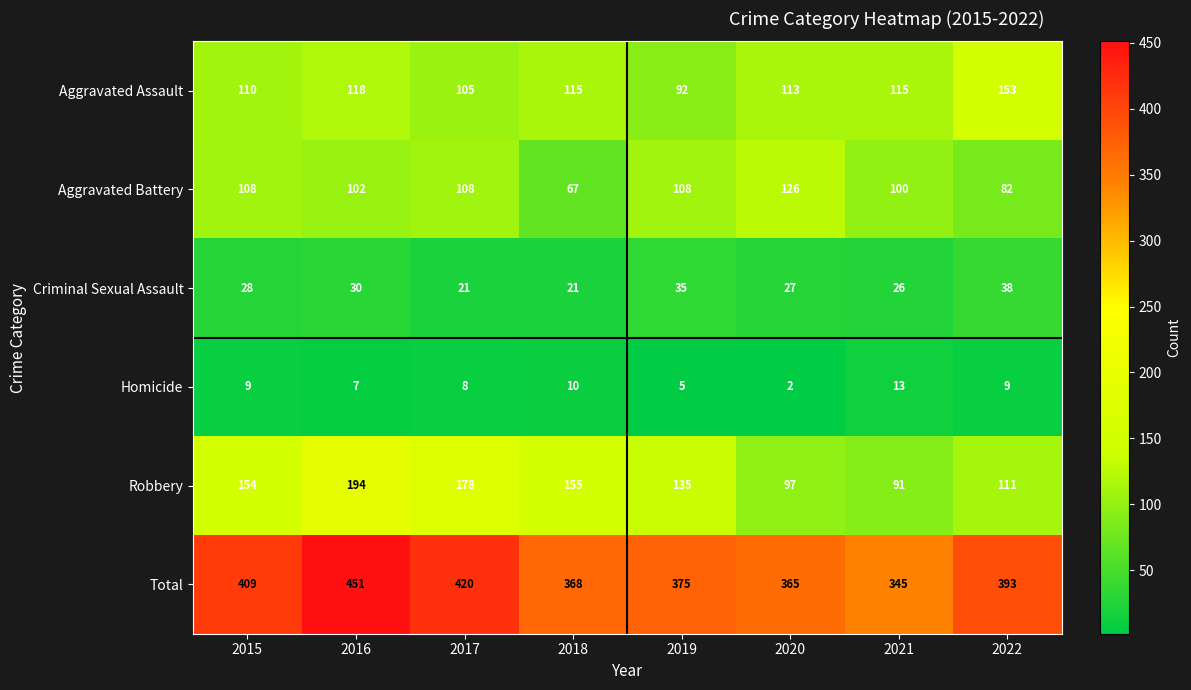

Is it true that Total equals 420 at 2017?

True